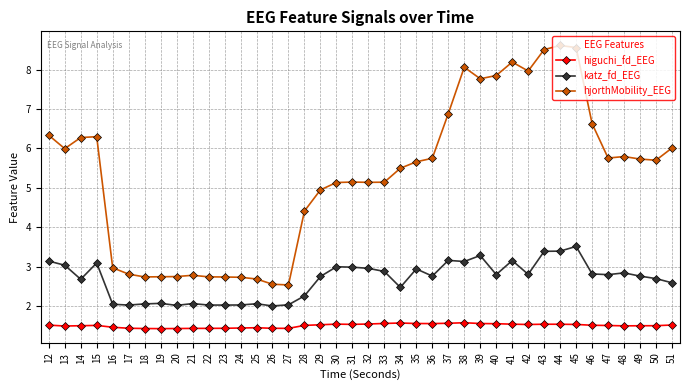

What is the average value of the hjorthMobility_EEG series?

5.3